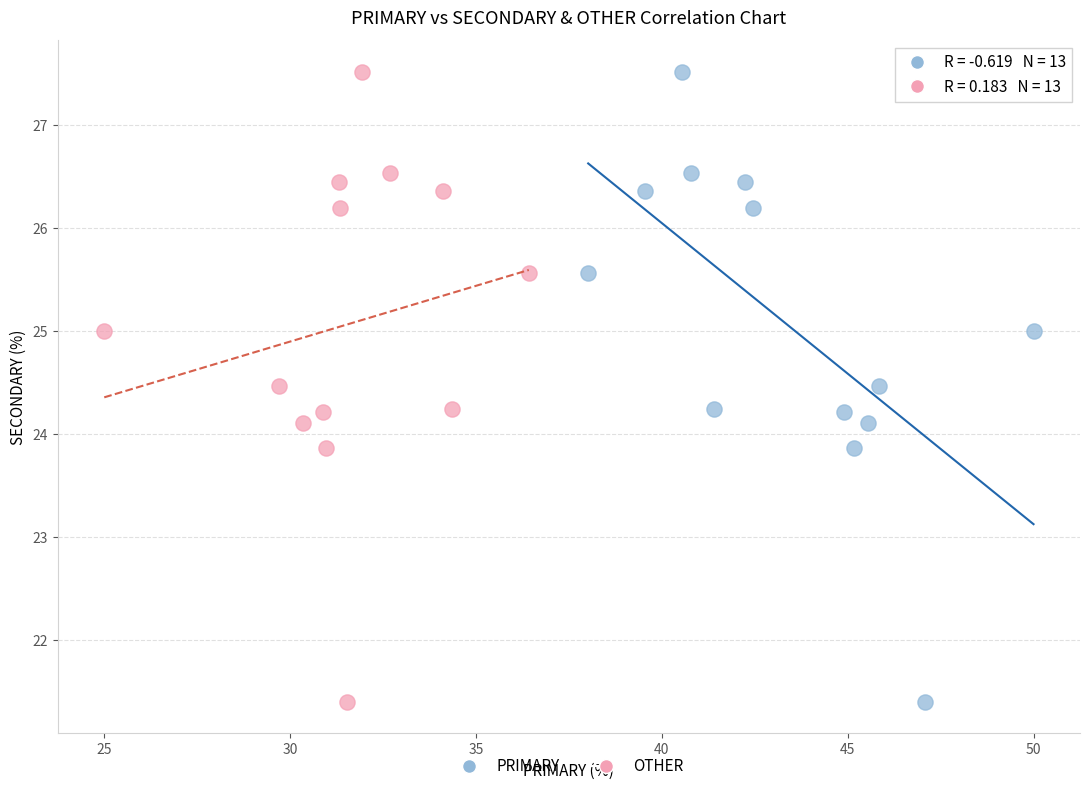

What are all the series names shown in the legend?

PRIMARY, OTHER